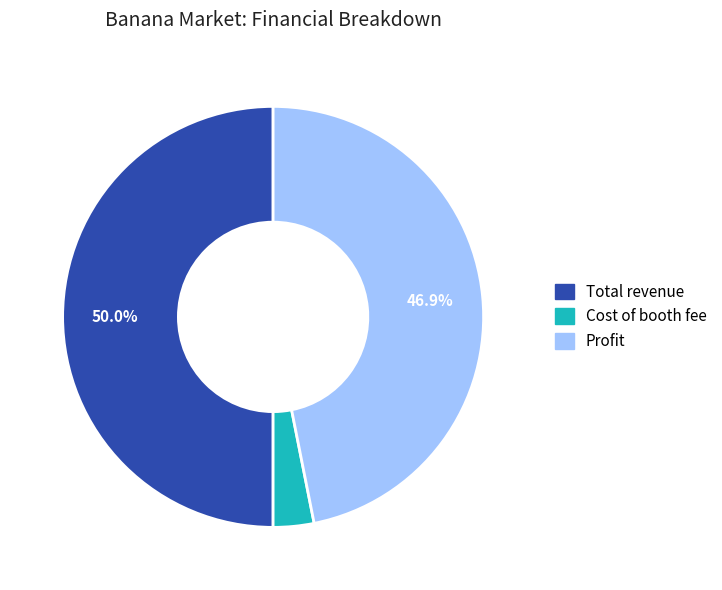

Combined, do Cost of booth fee and Total revenue account for over 50%?

Yes